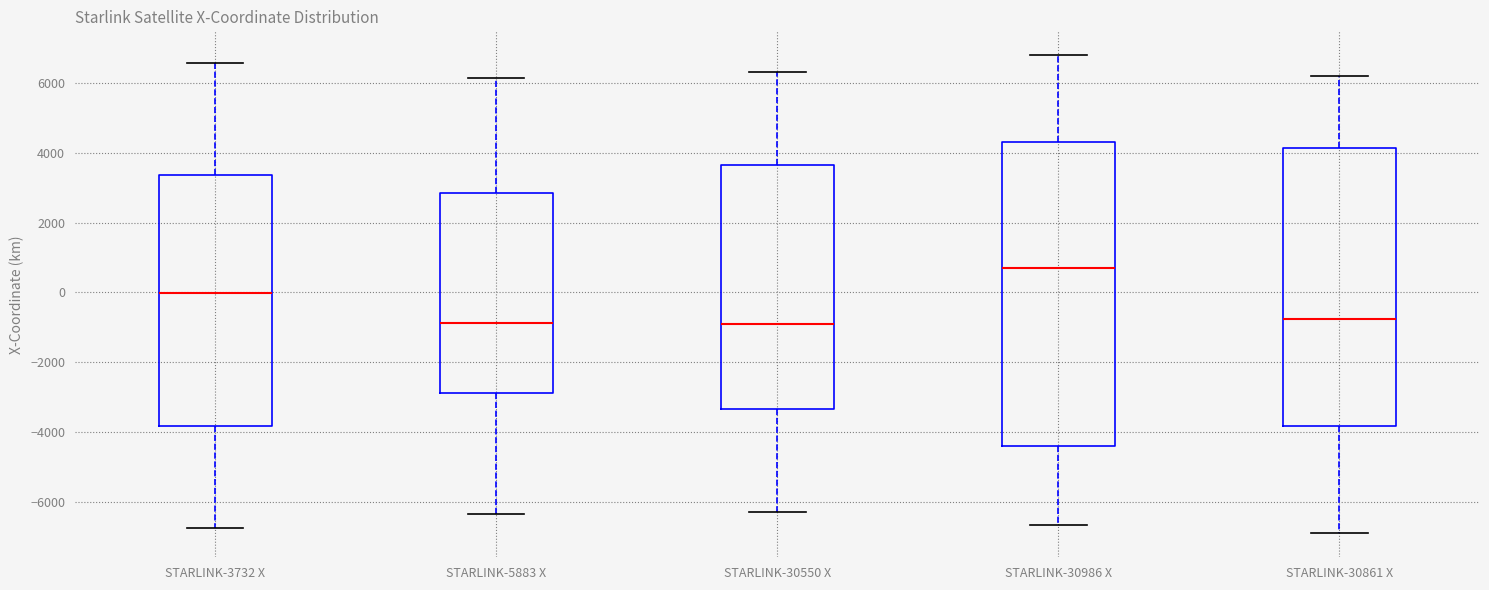

Reading left to right, transcribe this box plot: for each box, give where its median line is, the range the box spans, and where its two whiskers end, as read against the y-axis. The values are not printed on the chart, so give them approximately, as read against the axis.

STARLINK-3732 X: median 0, box -3800 to 3400, whiskers -6800 to 6600
STARLINK-5883 X: median -800, box -2800 to 2800, whiskers -6400 to 6200
STARLINK-30550 X: median -800, box -3400 to 3600, whiskers -6200 to 6400
STARLINK-30986 X: median 800, box -4400 to 4400, whiskers -6600 to 6800
STARLINK-30861 X: median -800, box -3800 to 4200, whiskers -7000 to 6200